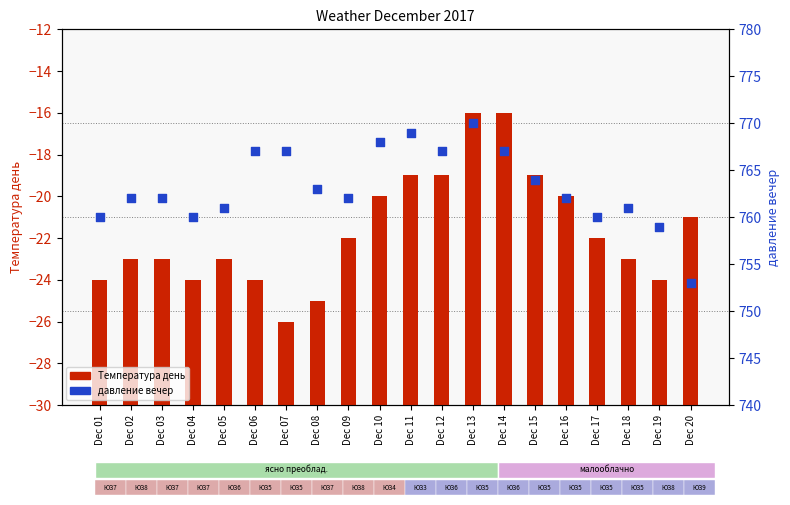

Which series contains the highest Y value?

давление вечер